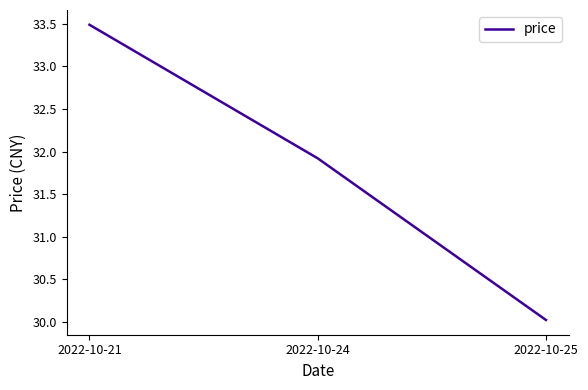

Which has a higher value, 2022-10-25 or 2022-10-21?

2022-10-21